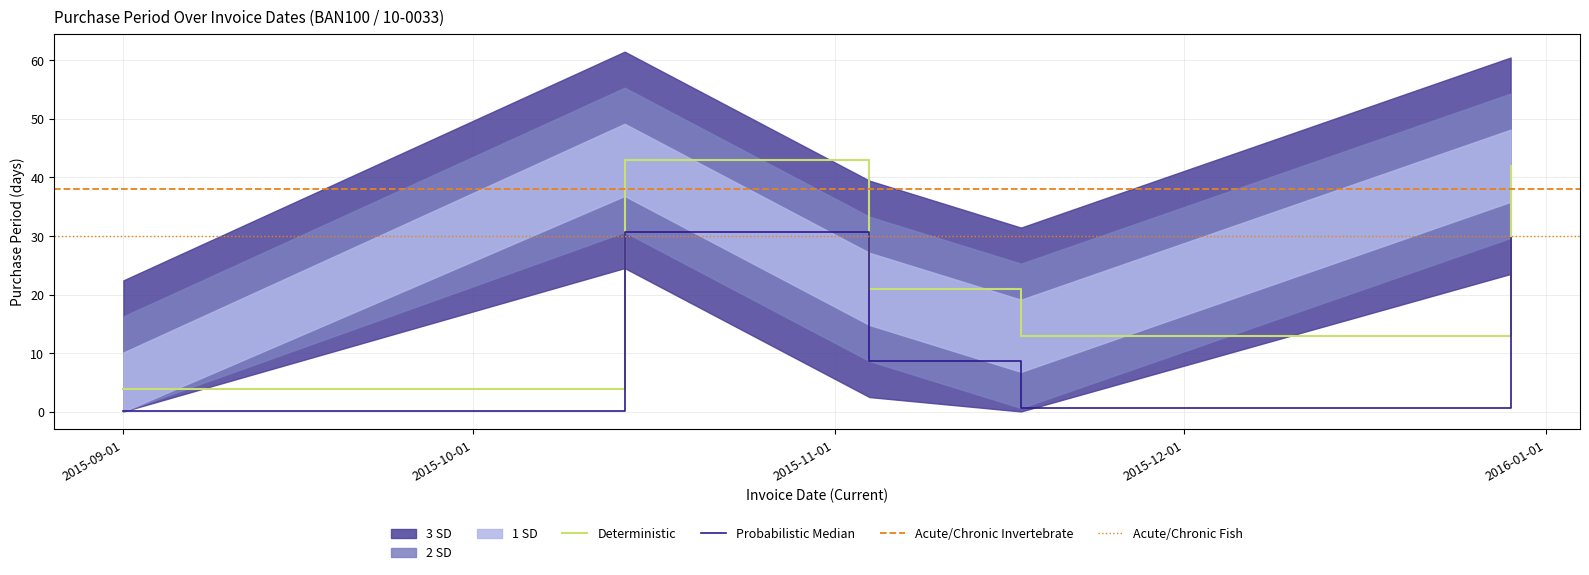

What is the change in value from 2015-10-14 to 2015-11-04?

-22